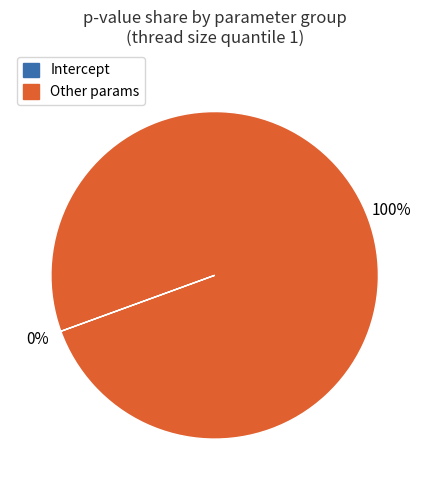

To the nearest percent, what is the difference between the largest and smallest slice percentages?

100%